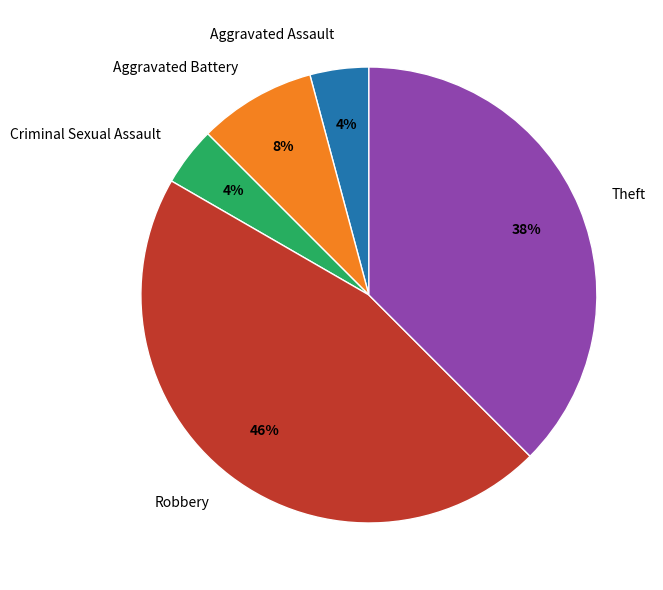

What is the largest slice in the pie chart?

Robbery